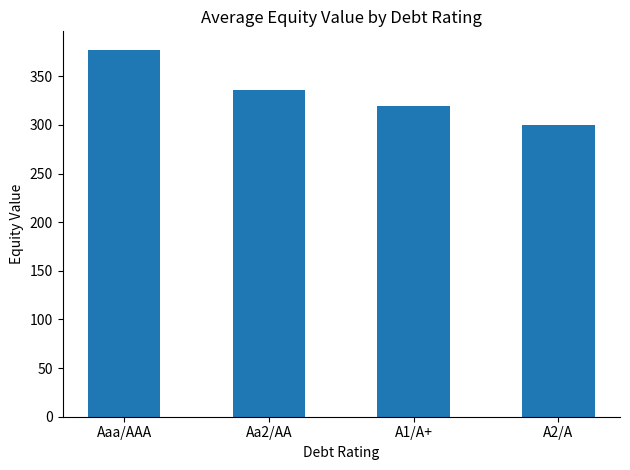

Rank the categories by value from highest to lowest.

Aaa/AAA, Aa2/AA, A1/A+, A2/A